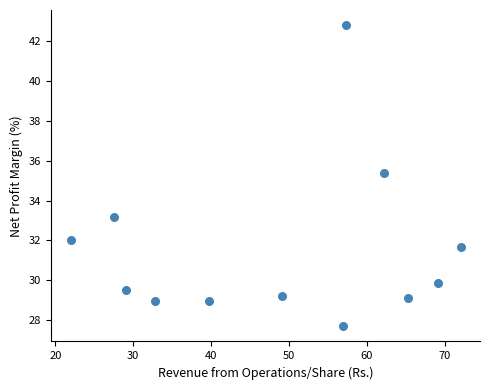

What is the range of Y values (max minus min)?

15.1